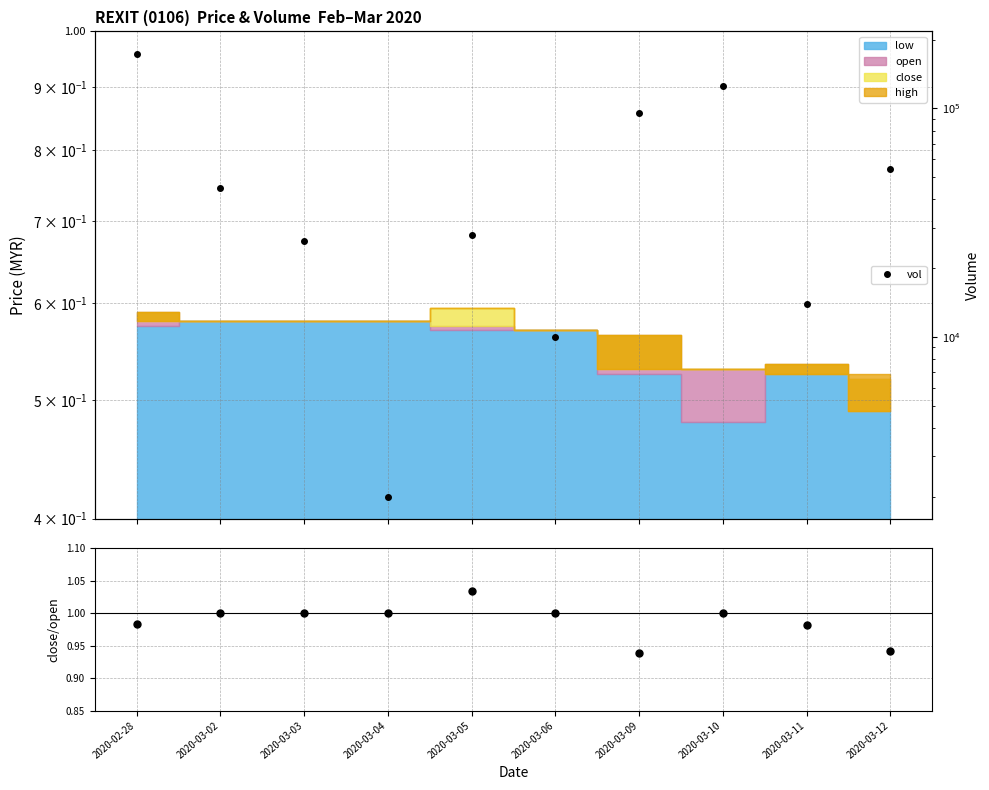

True or false: vol has a value of 14000.0 at 2020-03-11.

True